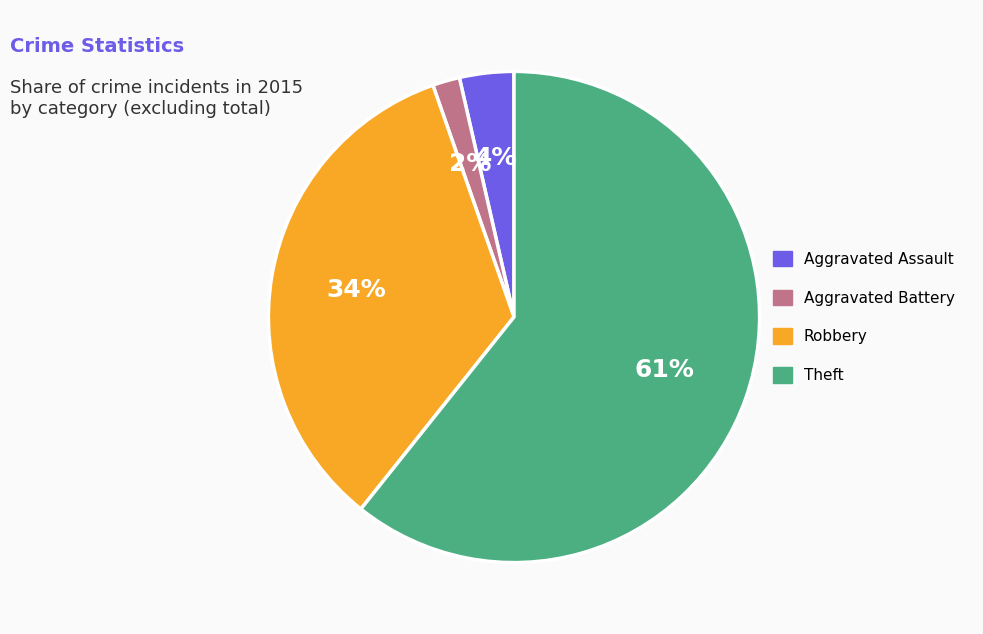

Combined, do Aggravated Assault and Robbery account for over 50%?

No